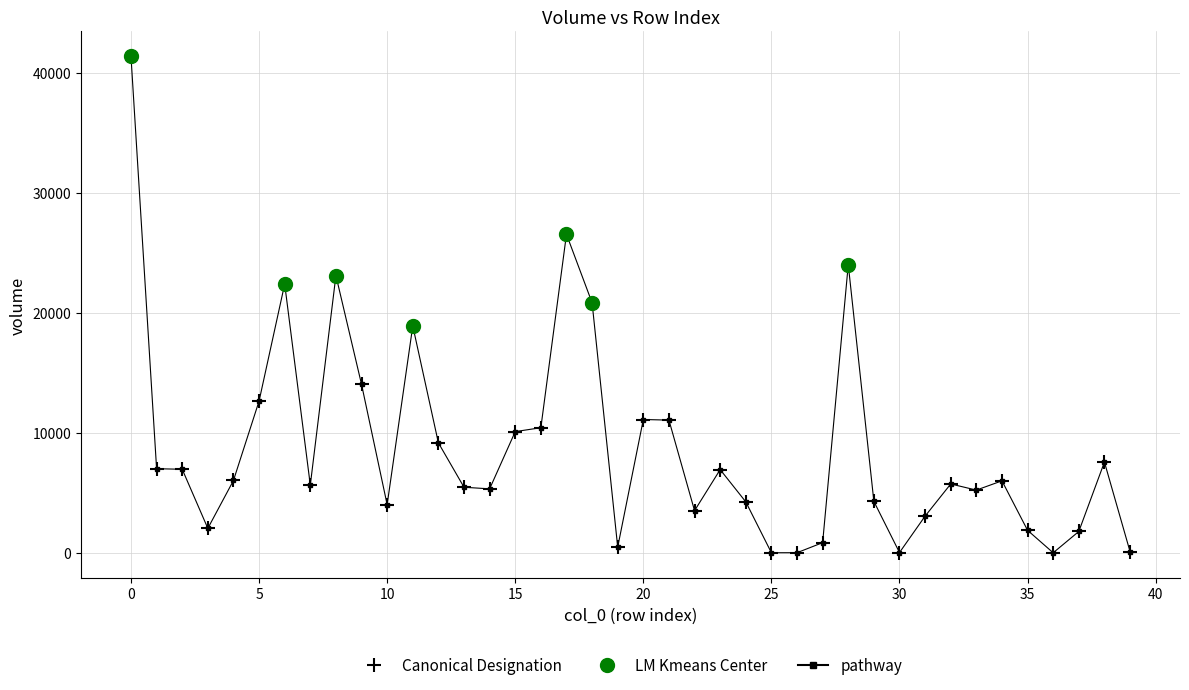

What is the value of the 38th point from the left?

1780.1